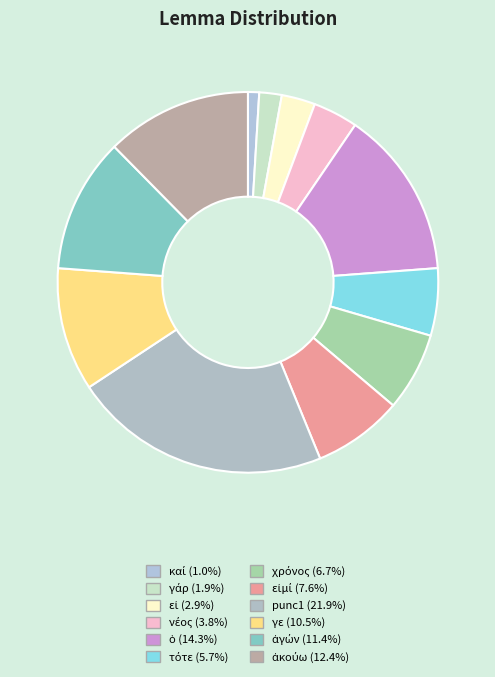

Count the number of slices in the pie.

12